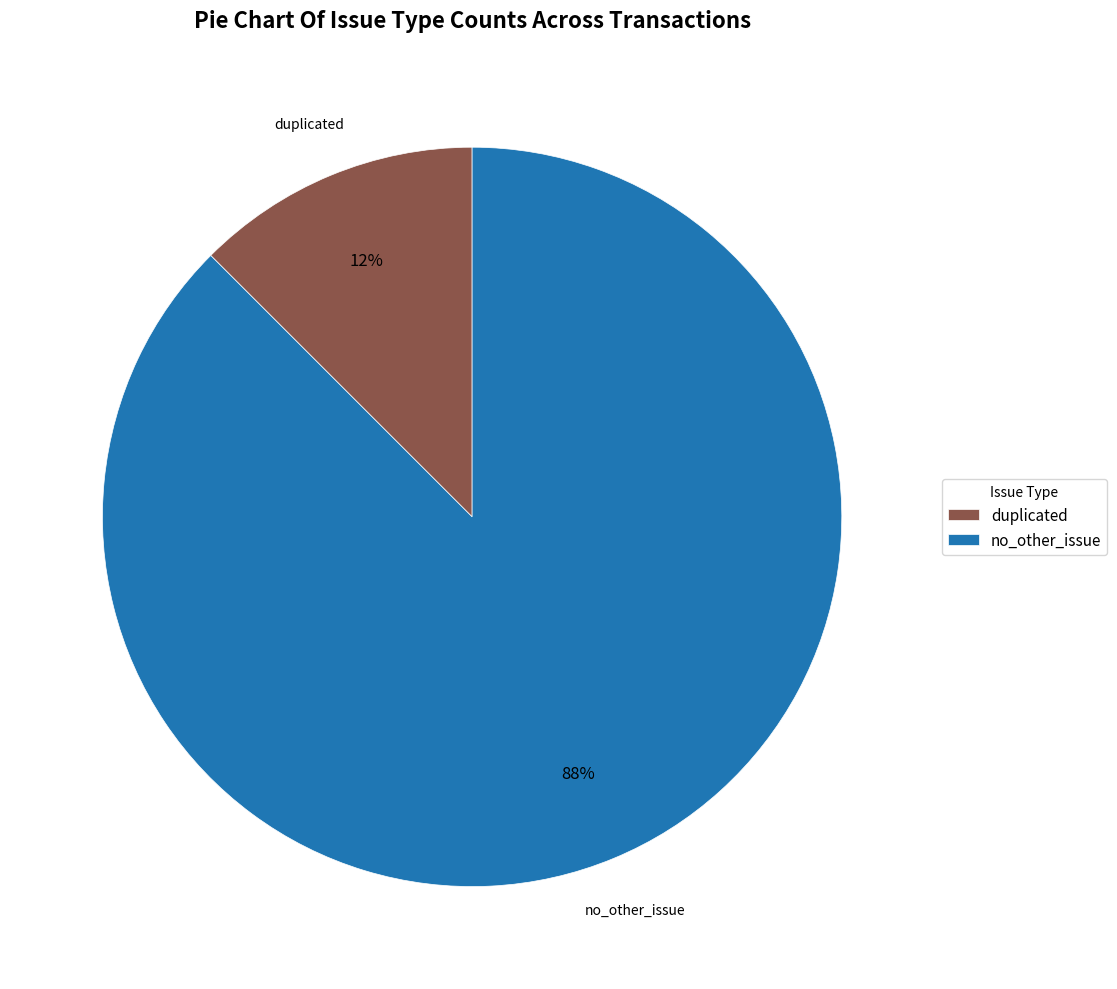

Combined, do duplicated and no_other_issue account for over 50%?

Yes